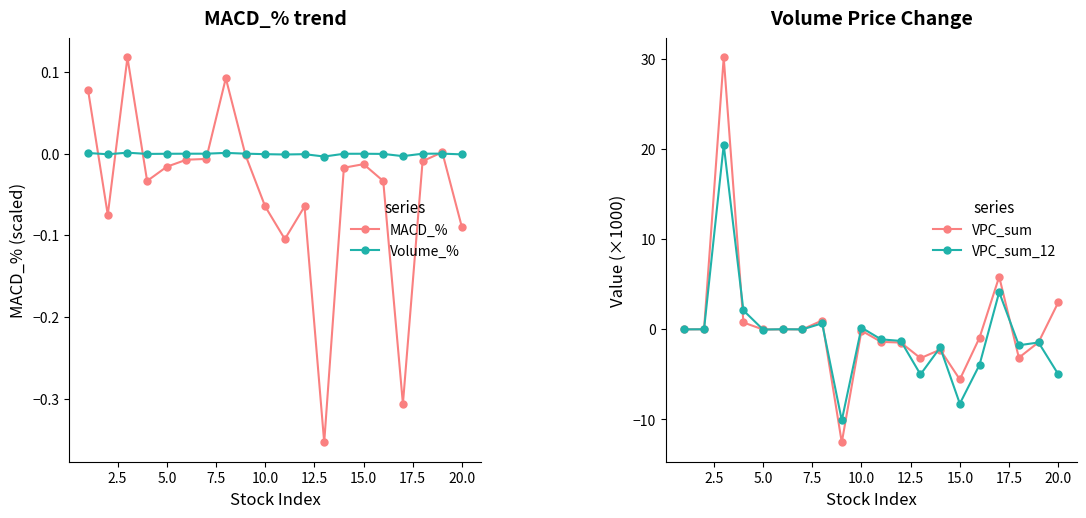

True or false: MACD_% has more than 0 interior local peaks.

True